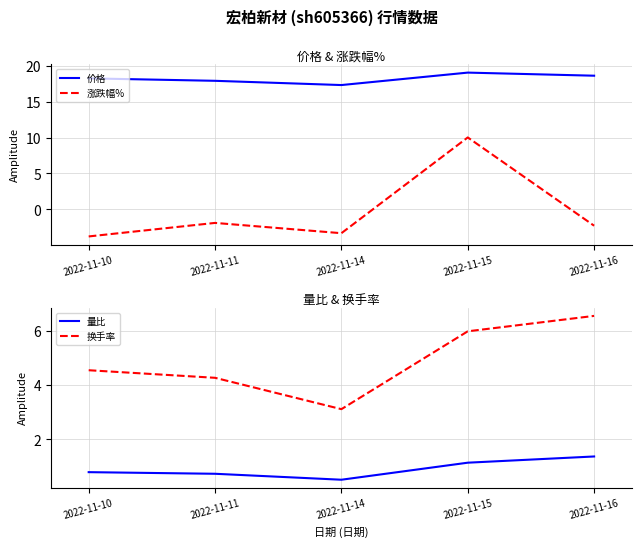

What is the difference between the highest and lowest values at 2022-11-10?

22.0